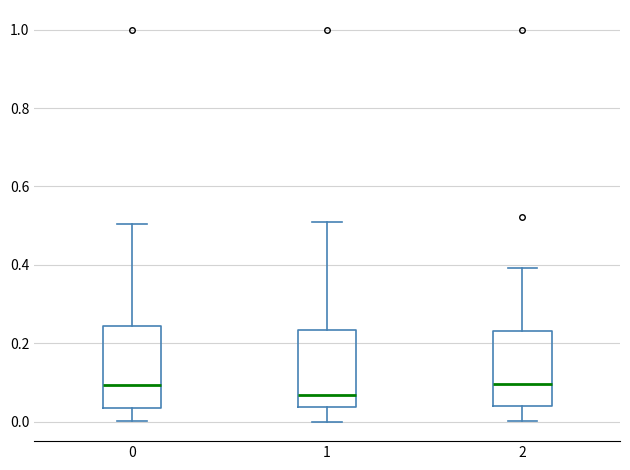

Where does the median line of the box at x = 0 sit on the y-axis? The values are not printed on the chart, so give them approximately, as read against the axis.

0.10